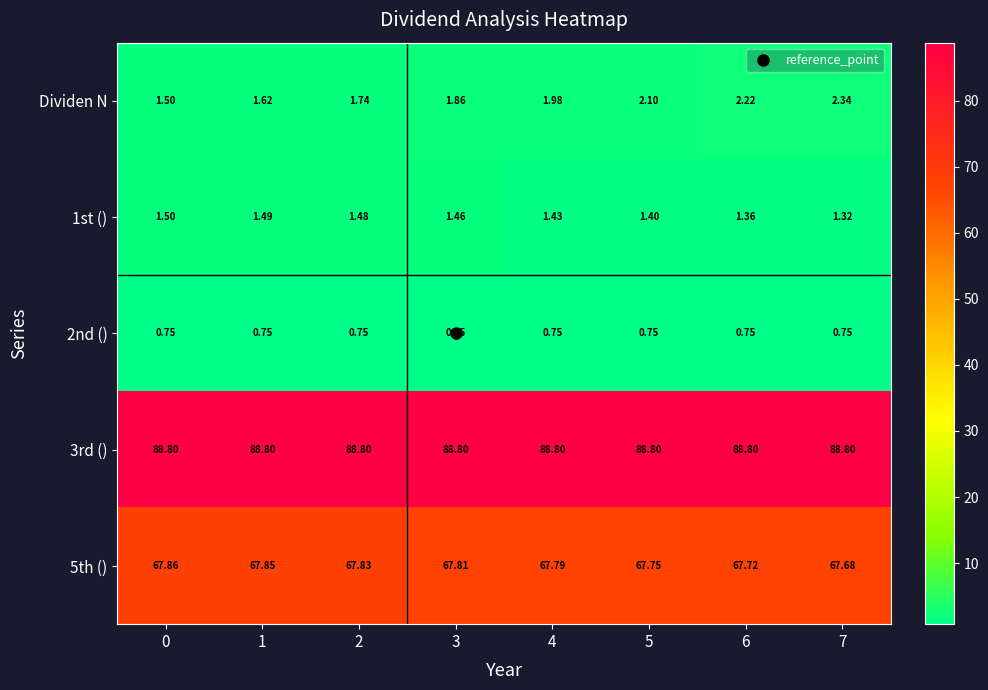

Is the value of 3rd () at 5 greater than the value of Dividen N at 1?

Yes